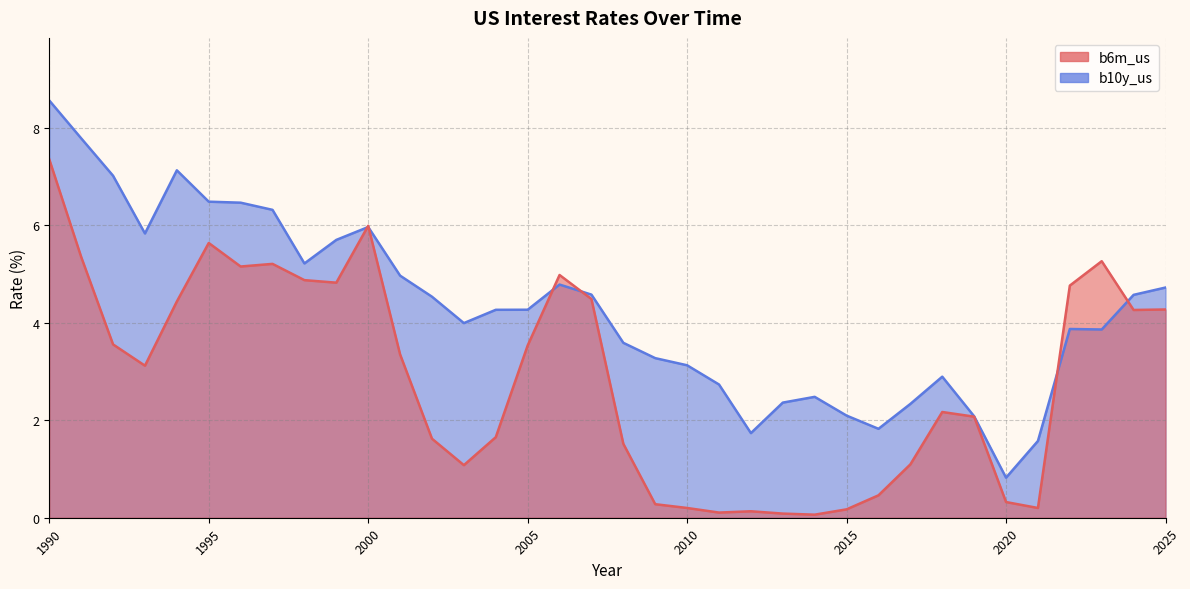

How many lines are shown in the chart?

2